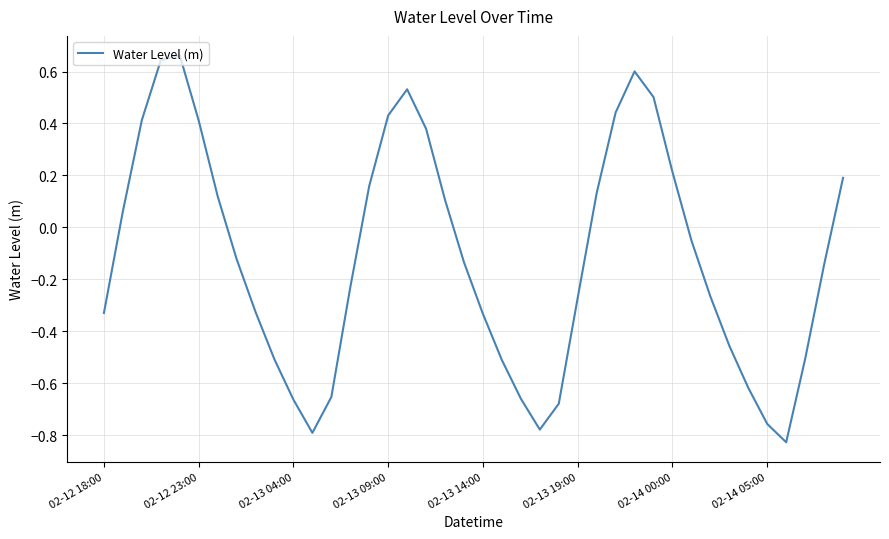

What is the difference between the maximum and minimum values?

1.5